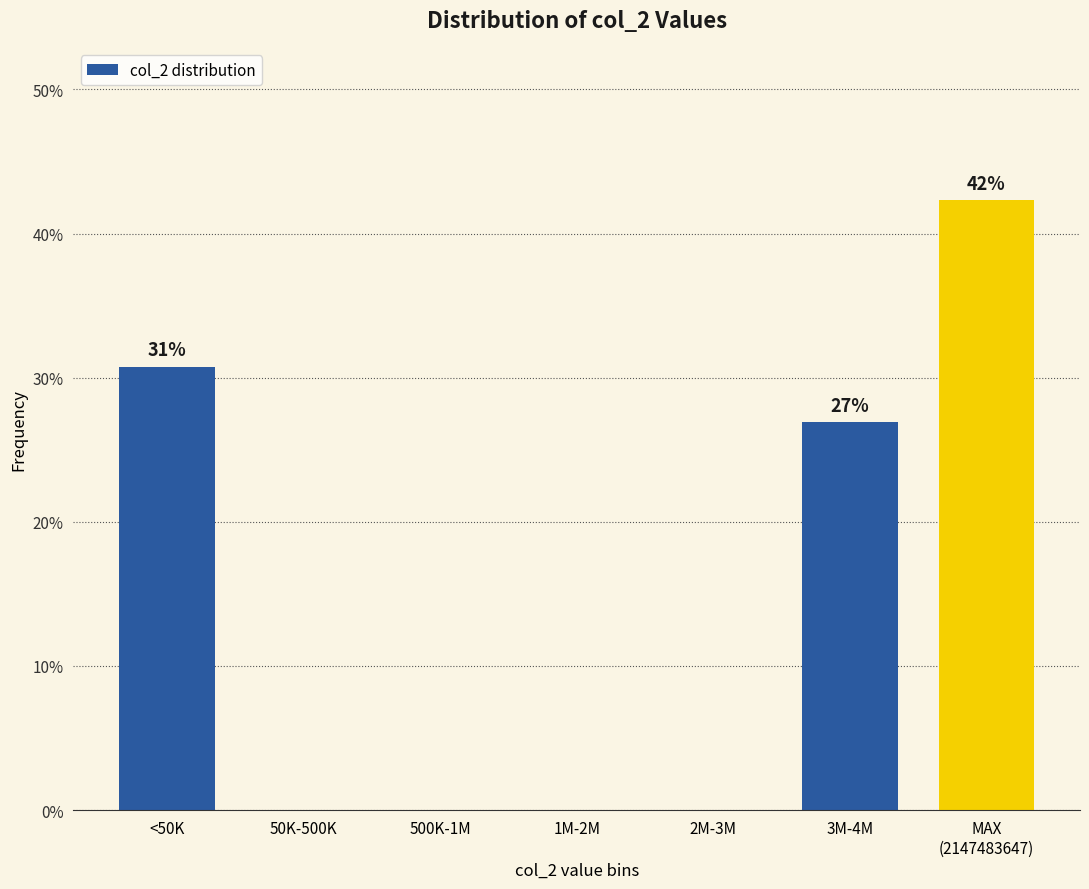

Is it true that the value at 50K-500K is 0.0?

True